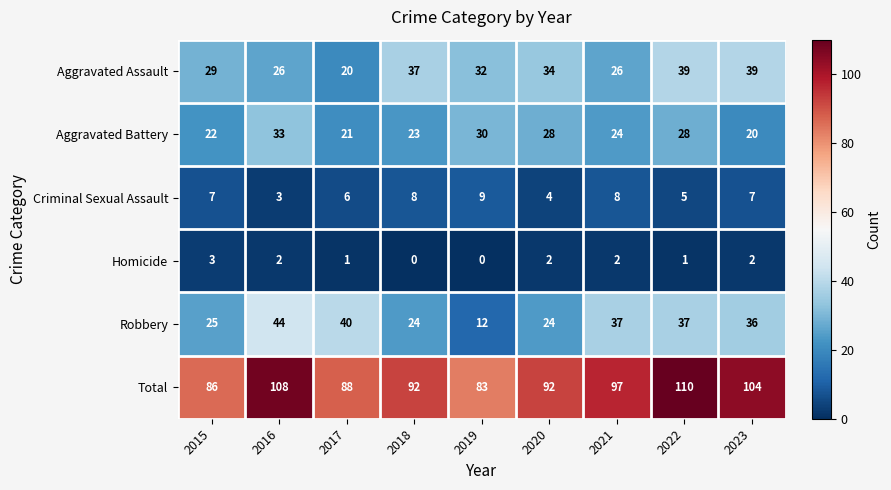

Rank the series at 2023 from highest to lowest value.

Total, Aggravated Assault, Robbery, Aggravated Battery, Criminal Sexual Assault, Homicide